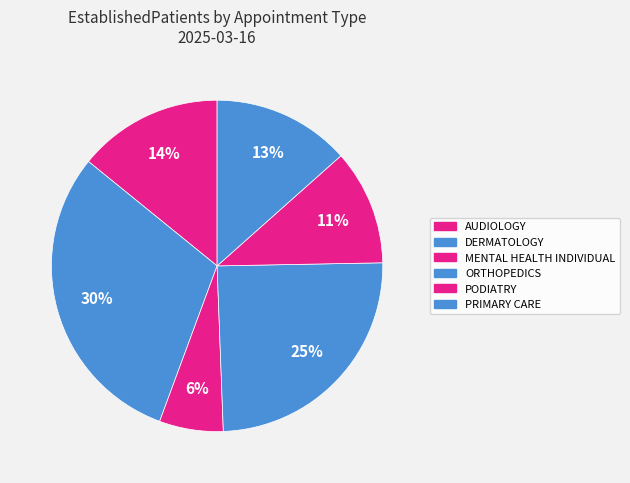

How many segments does this pie chart have?

6